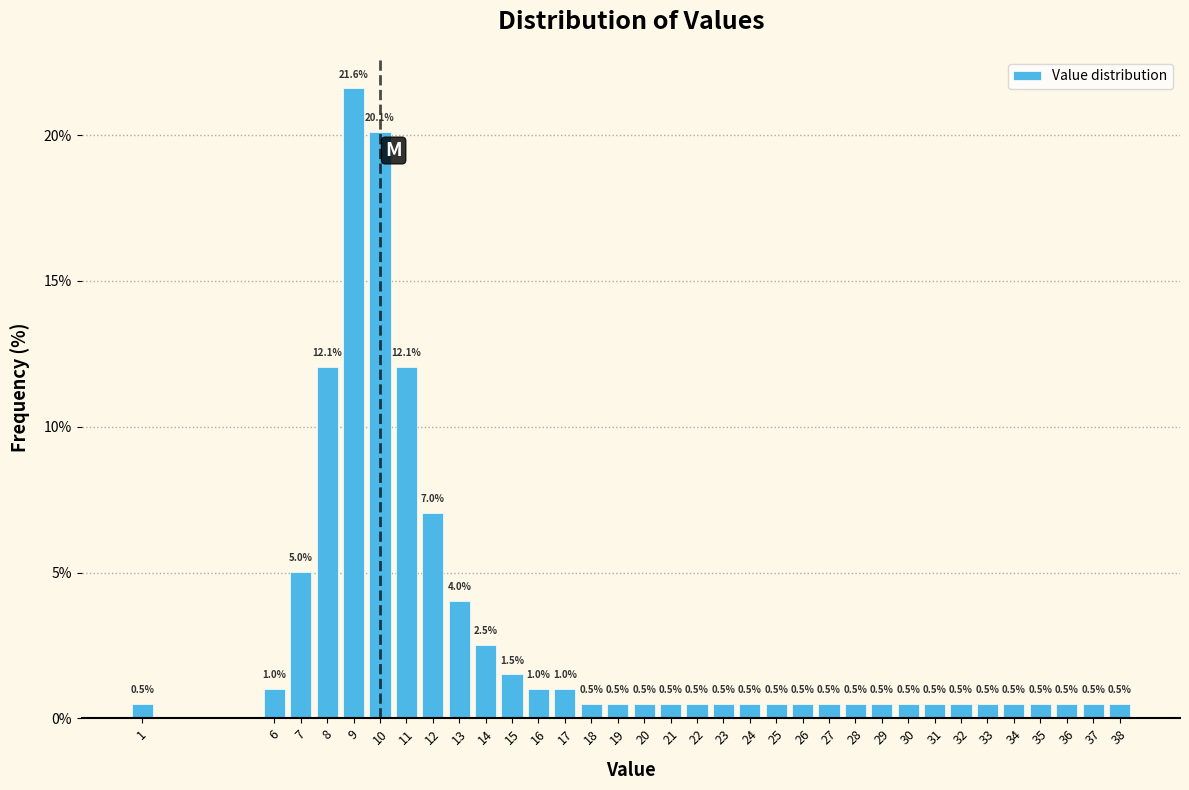

Reading left to right, extract all data points from this chart.

1=0.5	6=1.0	7=5.0	8=12.1	9=21.6	10=20.1	11=12.1	12=7.0	13=4.0	14=2.5	15=1.5	16=1.0	17=1.0	18=0.5	19=0.5	20=0.5	21=0.5	22=0.5	23=0.5	24=0.5	25=0.5	26=0.5	27=0.5	28=0.5	29=0.5	30=0.5	31=0.5	32=0.5	33=0.5	34=0.5	35=0.5	36=0.5	37=0.5	38=0.5